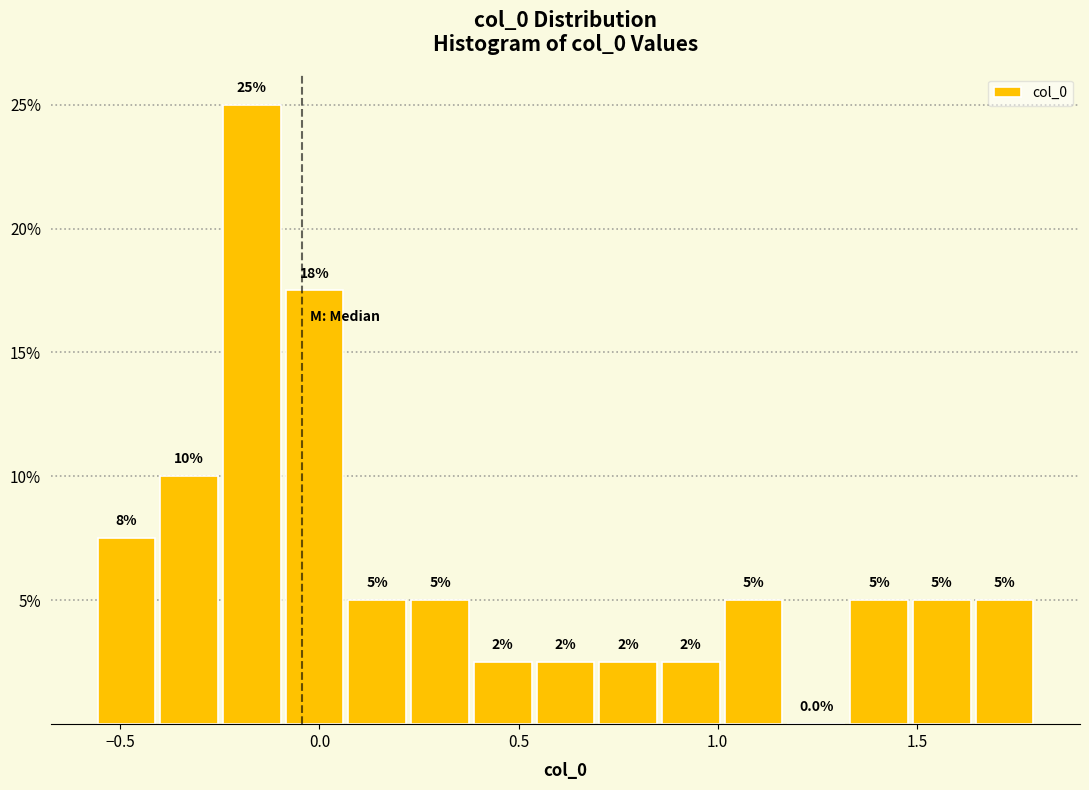

Read against the x-axis, roughly where is the centre of the tallest bar?

-0.15